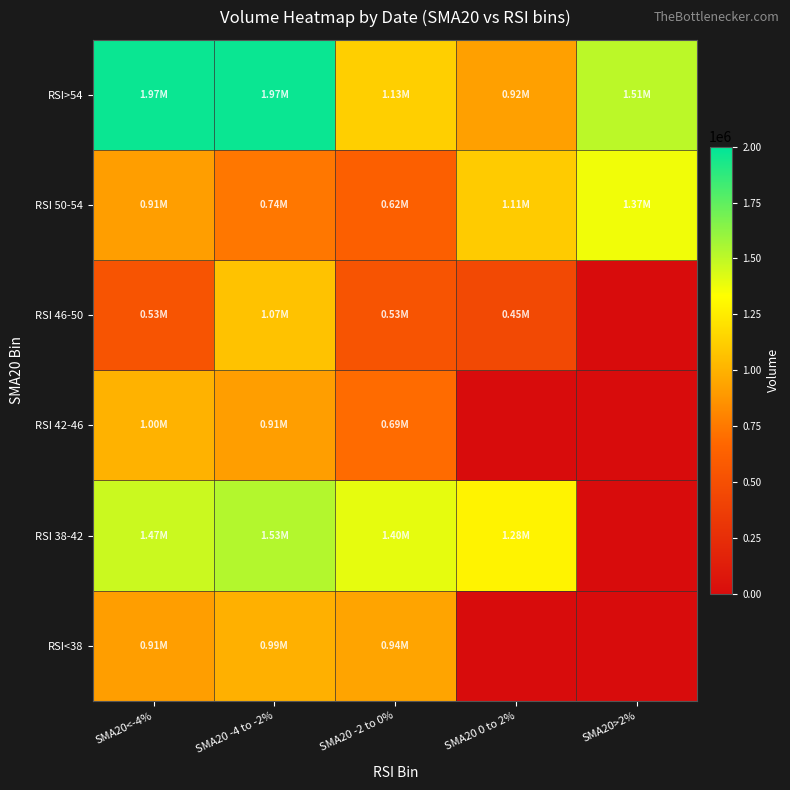

True or false: RSI 38-42 has a value of 447308.0 at SMA20<-4%.

False